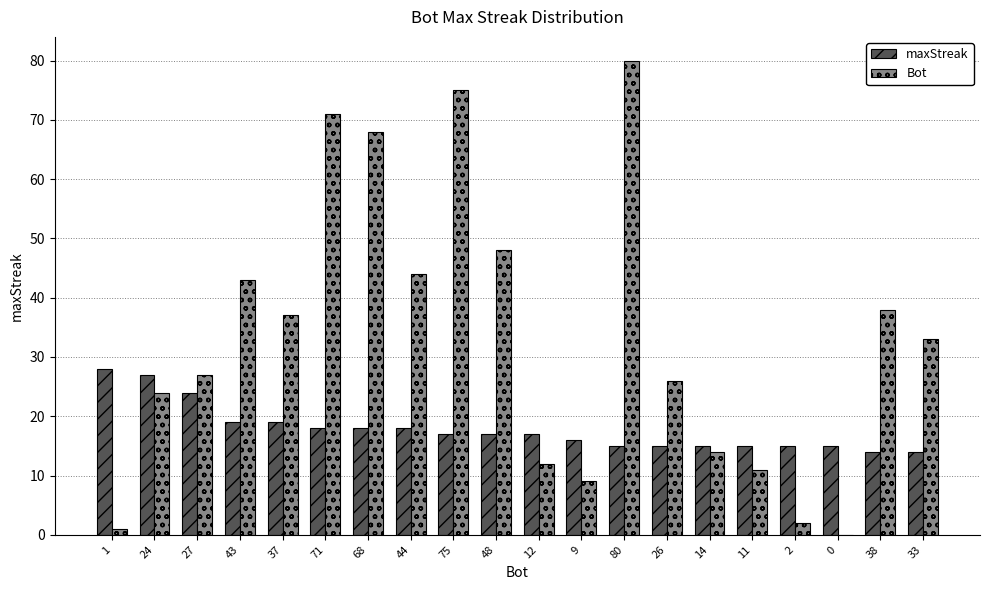

Are the bars horizontal?

No